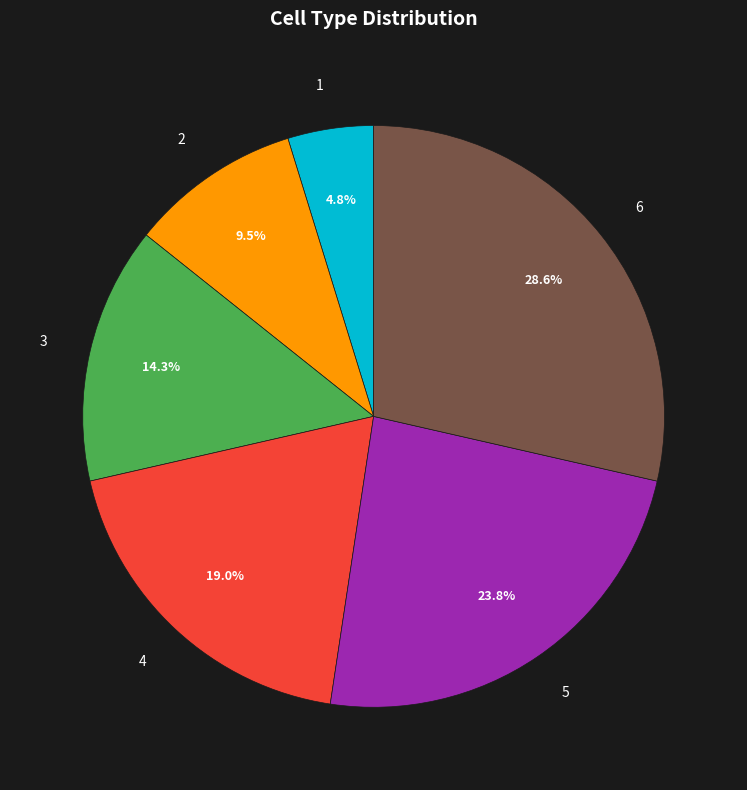

What is the largest slice in the pie chart?

6